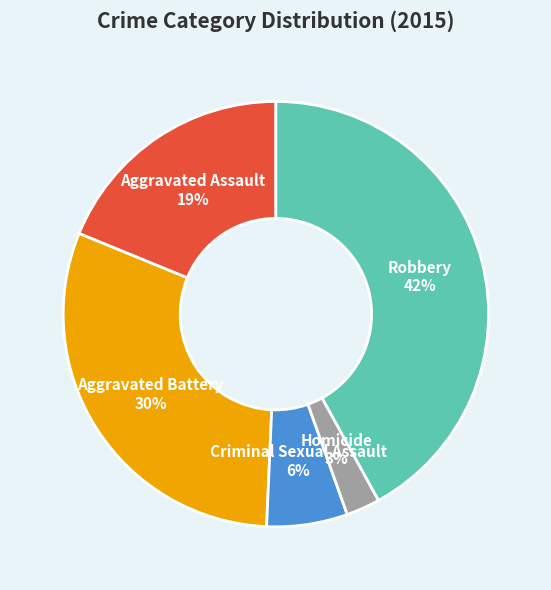

Is the sum of Aggravated Battery 30% and Homicide 3% greater than half?

No